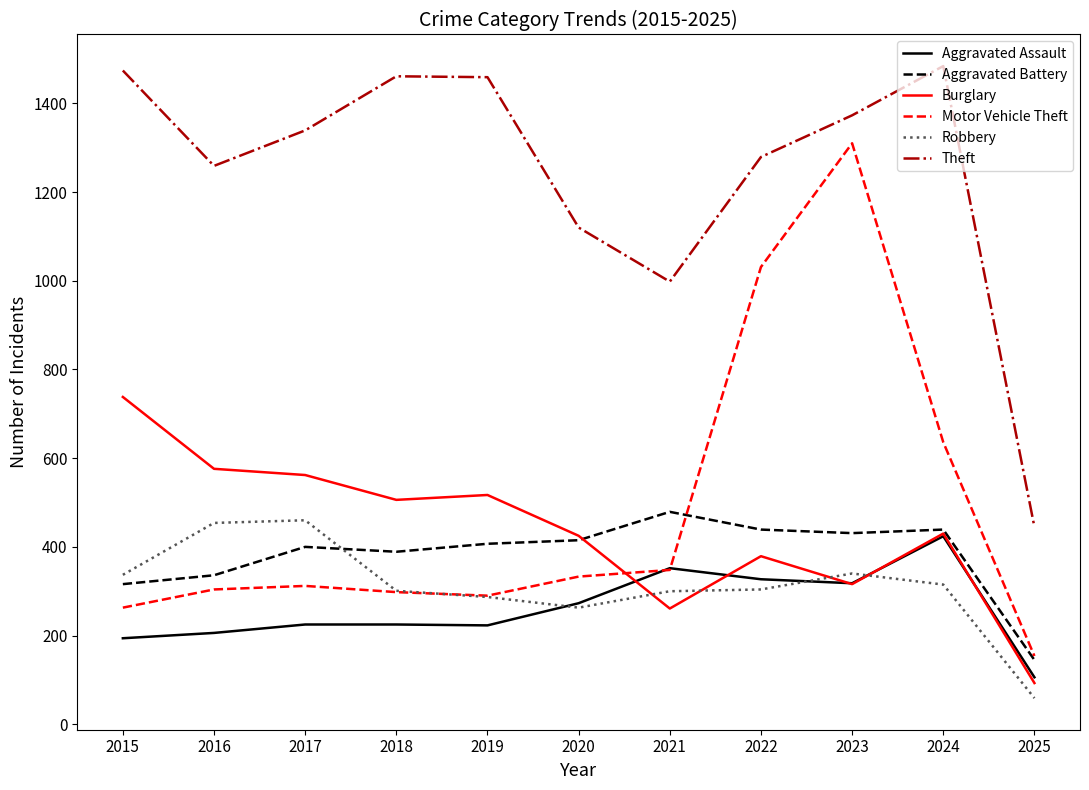

Does the chart have visible grid lines?

No